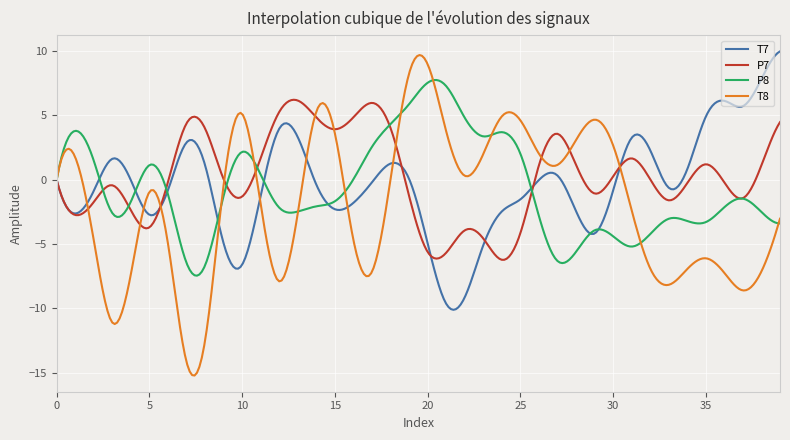

What is the greatest value displayed?

10.0